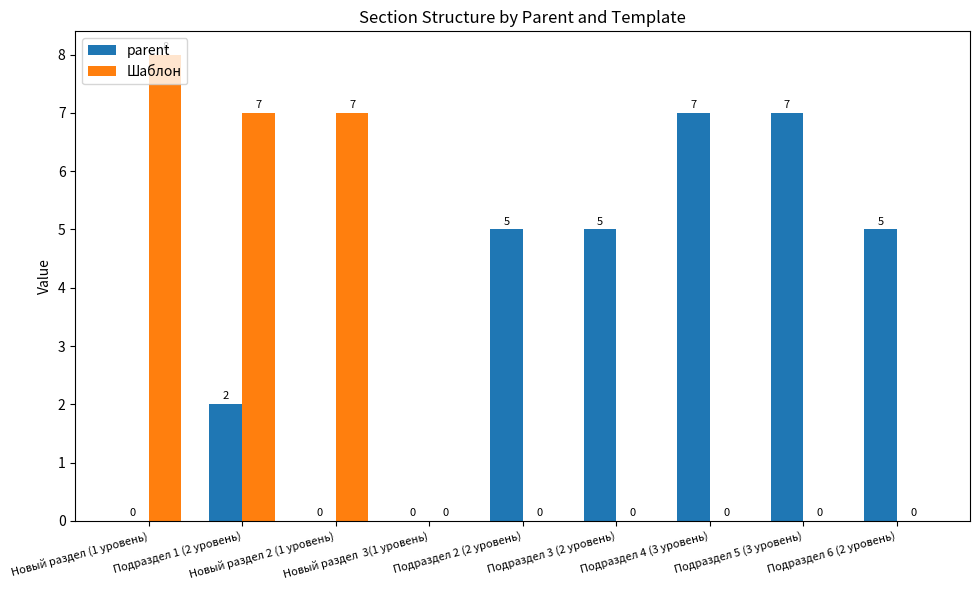

What is the greatest value displayed?

8